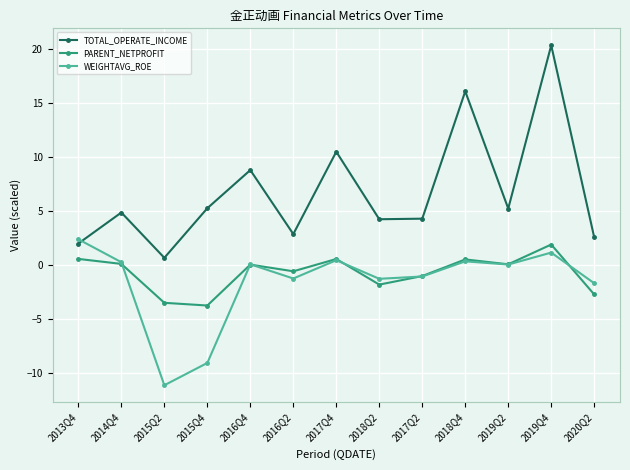

The value of PARENT_NETPROFIT at 2018Q2 is -1.8. True or false?

True